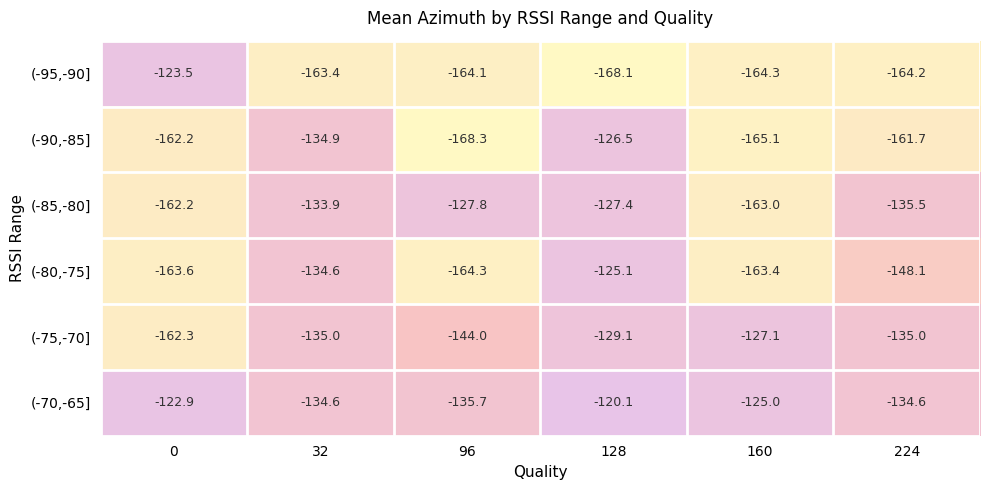

Which series has the largest total across all categories?

(-70,-65]